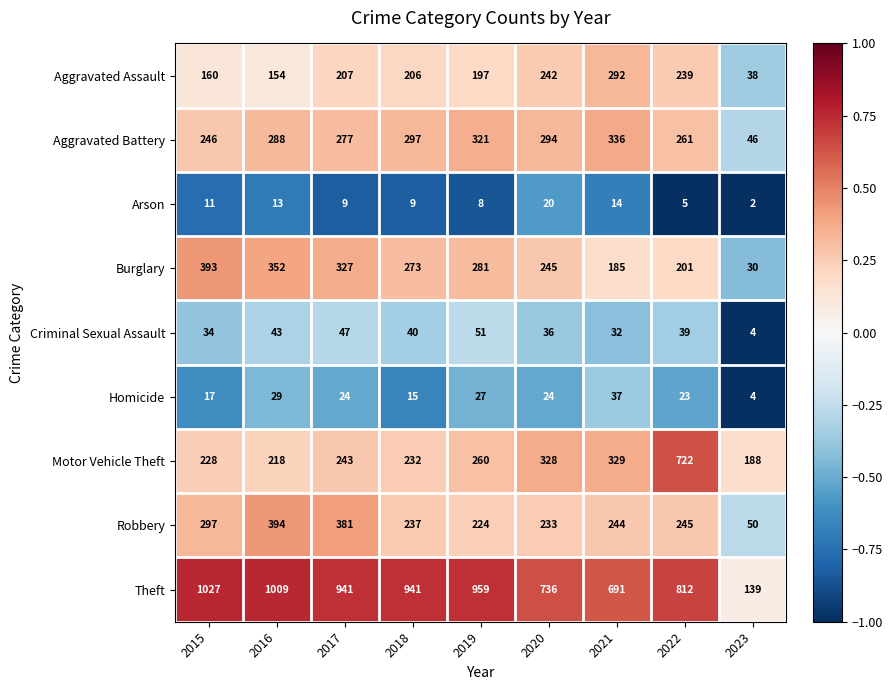

What is the approximate value of Criminal Sexual Assault at 2021?

32